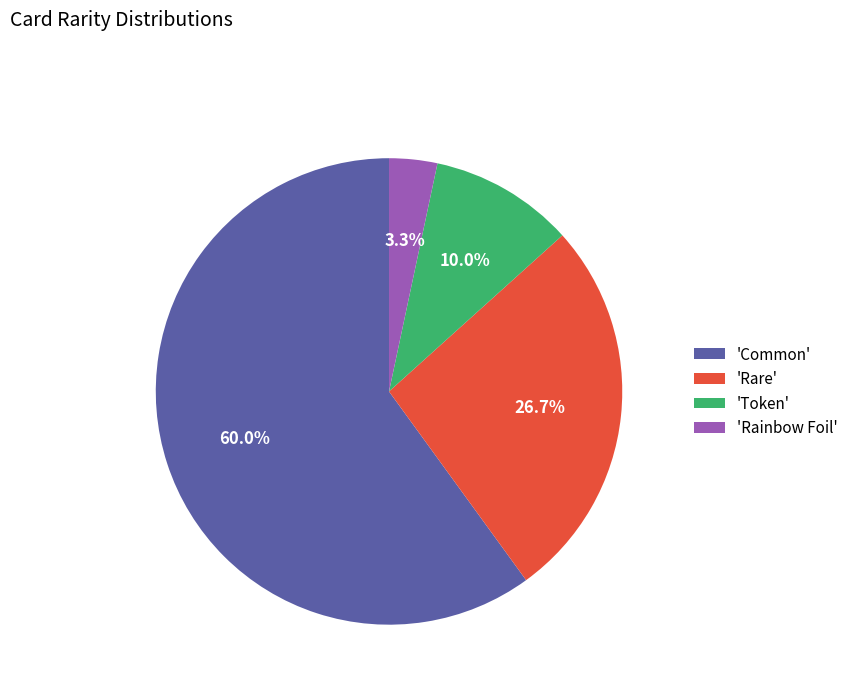

Combined, what portion of the pie is 'Rare' and 'Token'?

36.7%